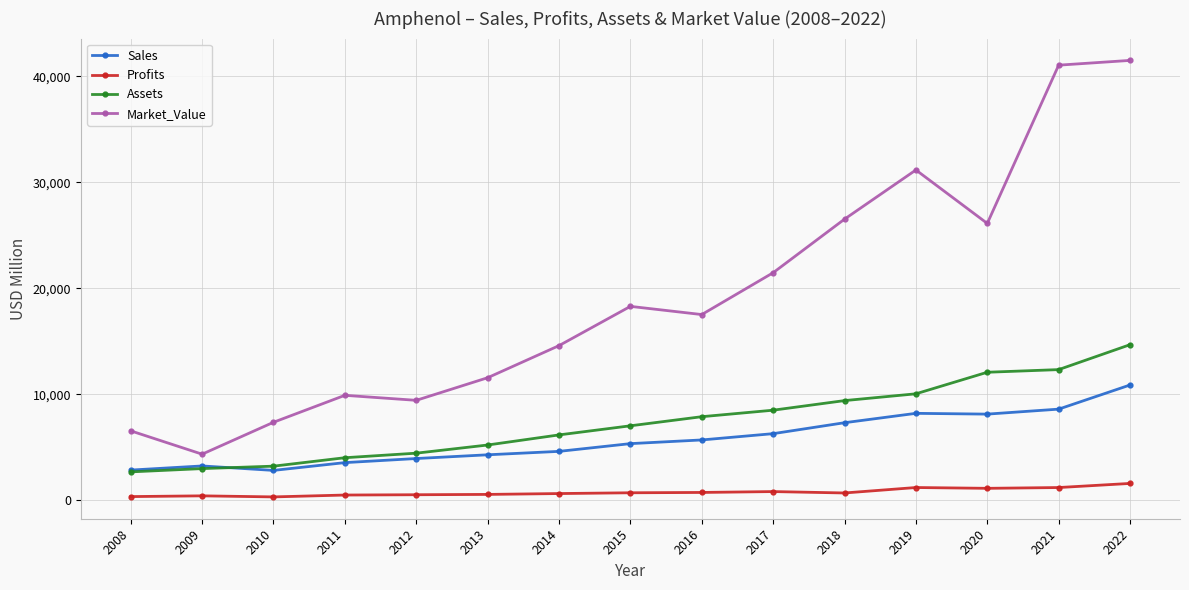

How many data points in Profits are less than 691?

7